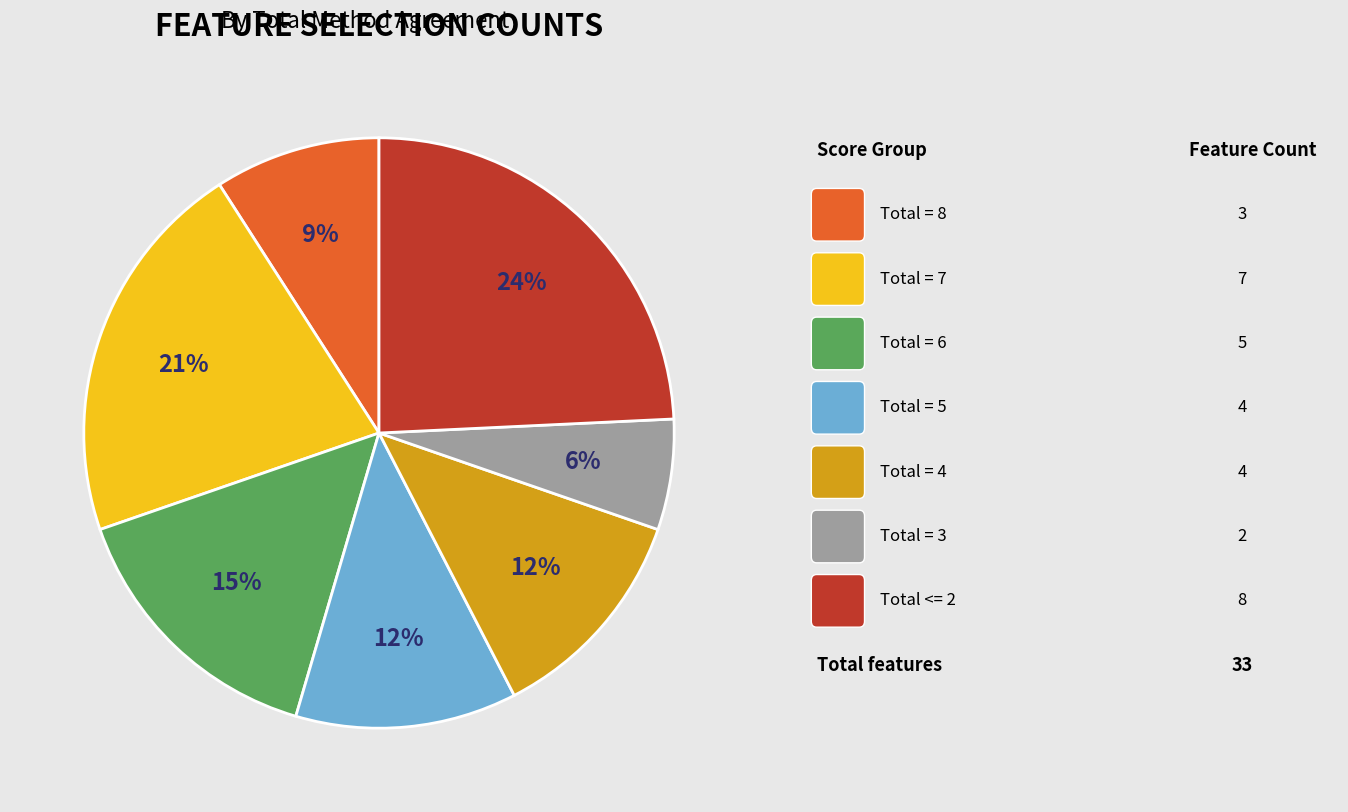

To the nearest percent, what is the average slice percentage?

14%